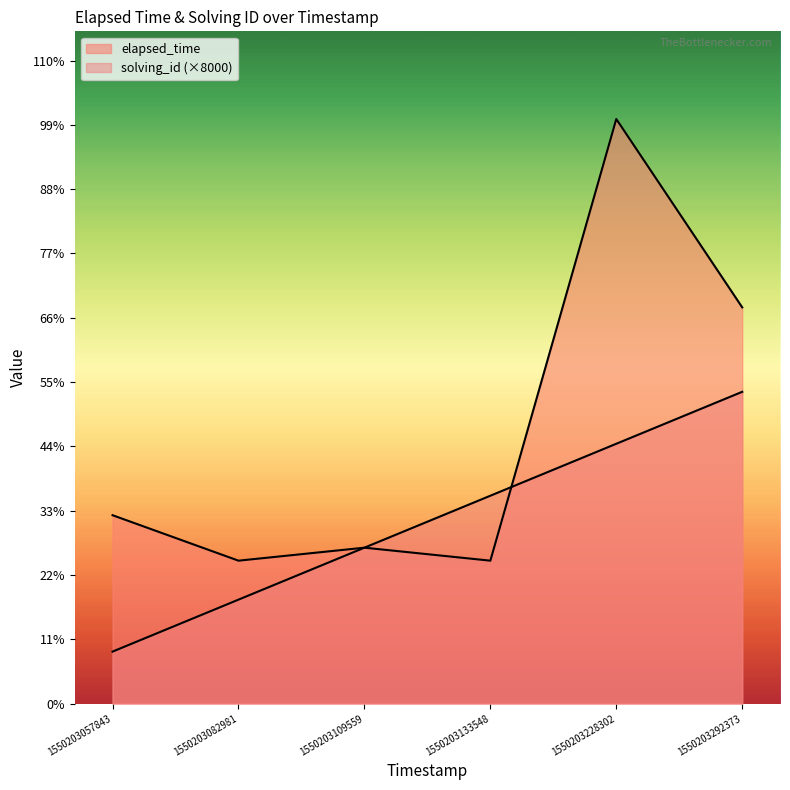

Where is the first local maximum for elapsed_time?

1550203109559